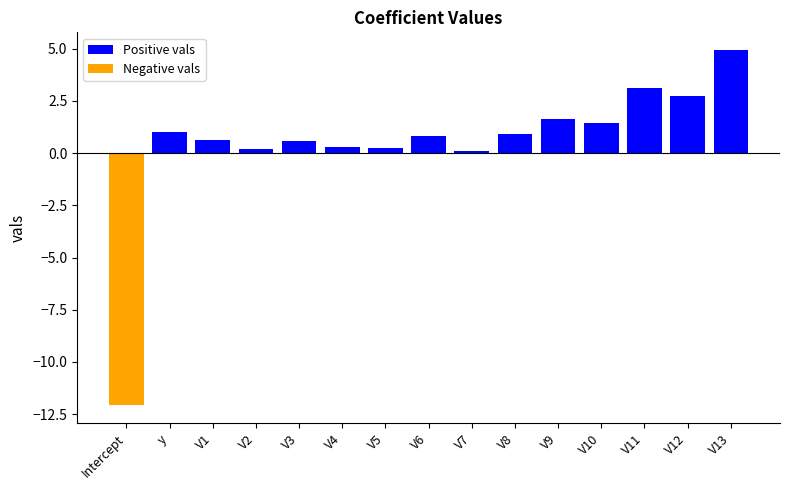

True or false: Negative vals has a value of -5.1 at V5.

False